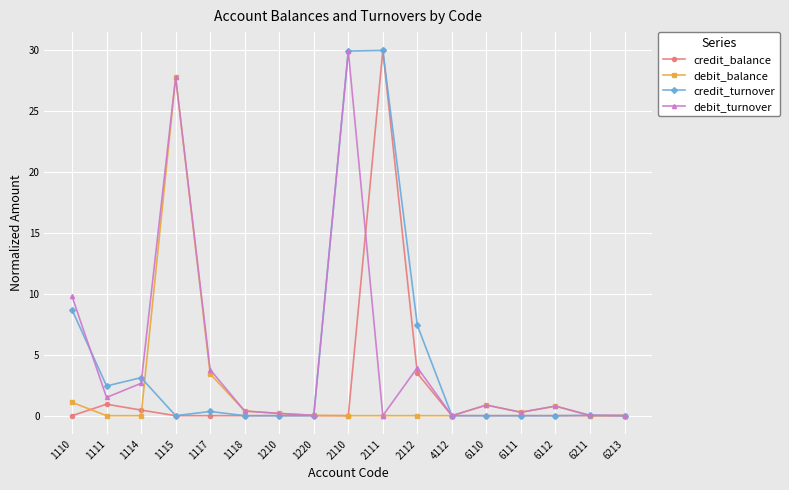

How many distinct data groups are displayed?

4